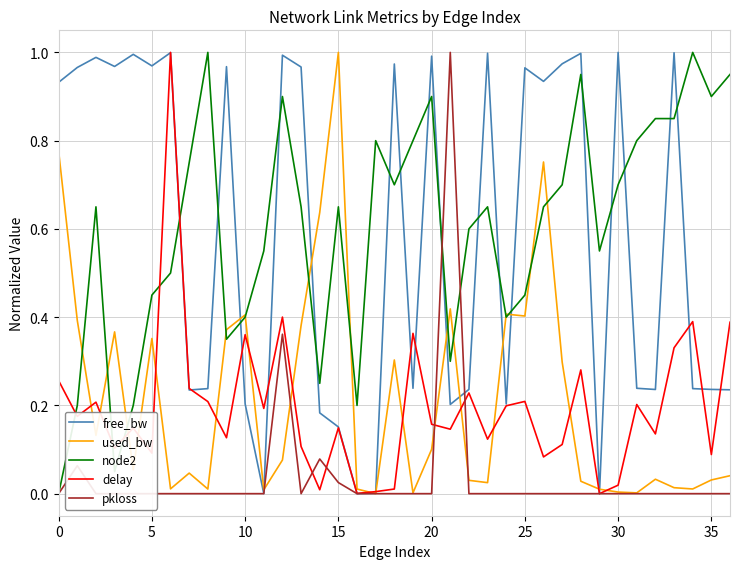

What are all the series names shown in the legend?

free_bw, used_bw, node2, delay, pkloss